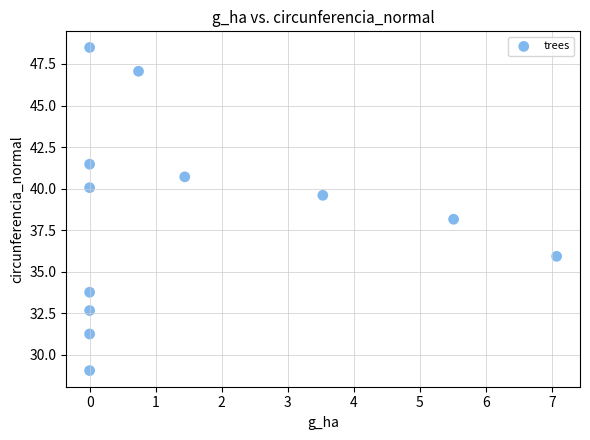

What is the range of X values (max minus min)?

7.1